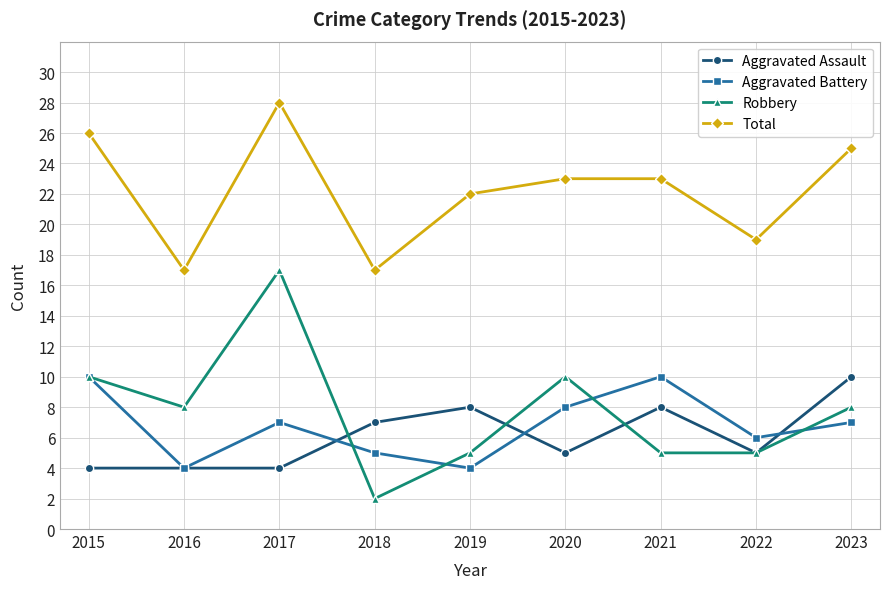

True or false: Aggravated Battery has a value of 8 at 2020.

True